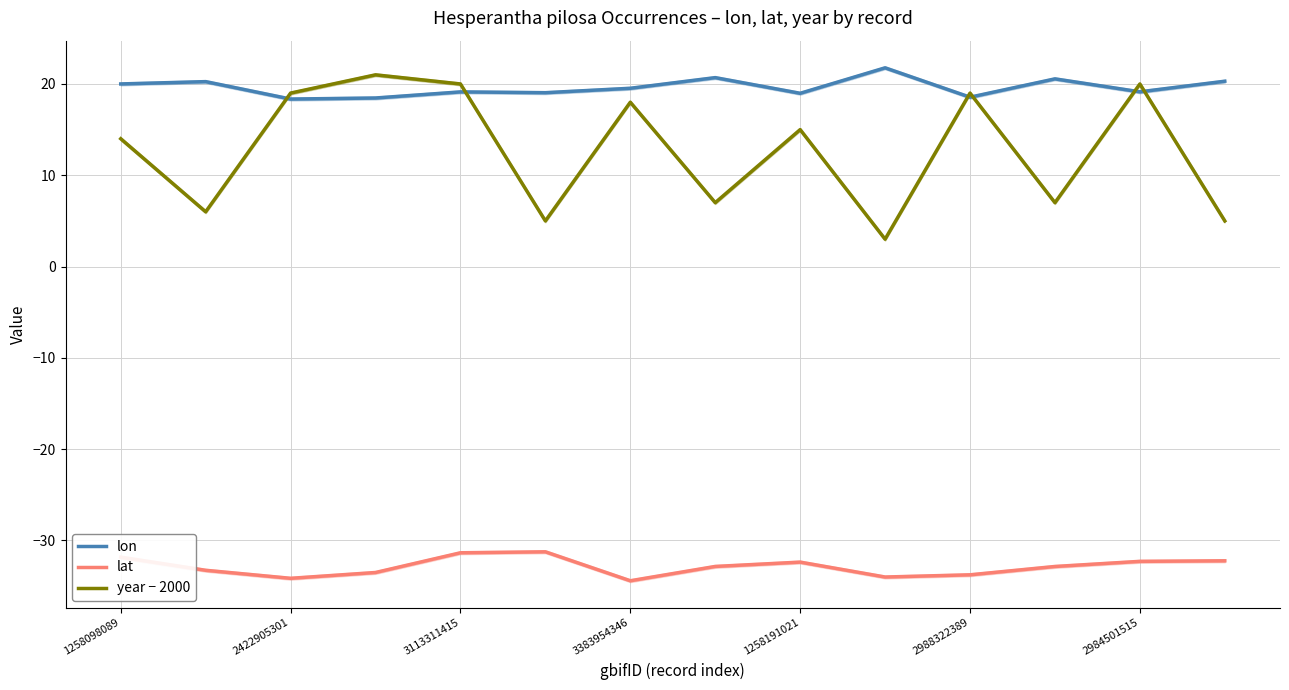

The value of year − 2000 at 3383954346 is 18.0. True or false?

True